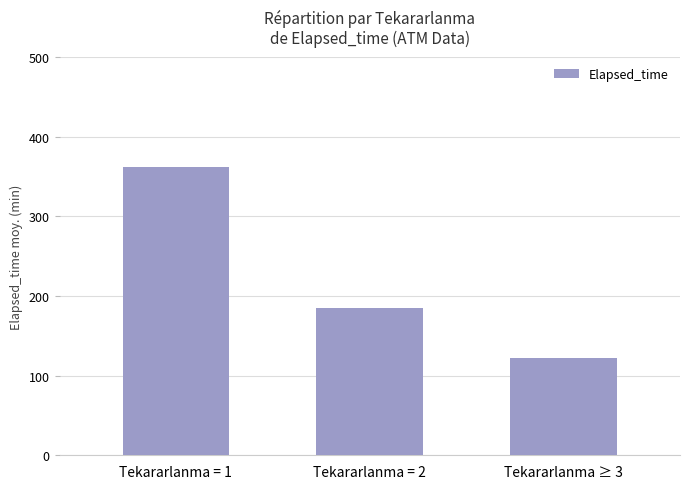

Reading left to right, extract all data points from this chart.

Tekararlanma = 1=362.0	Tekararlanma = 2=184.2	Tekararlanma ≥ 3=121.7